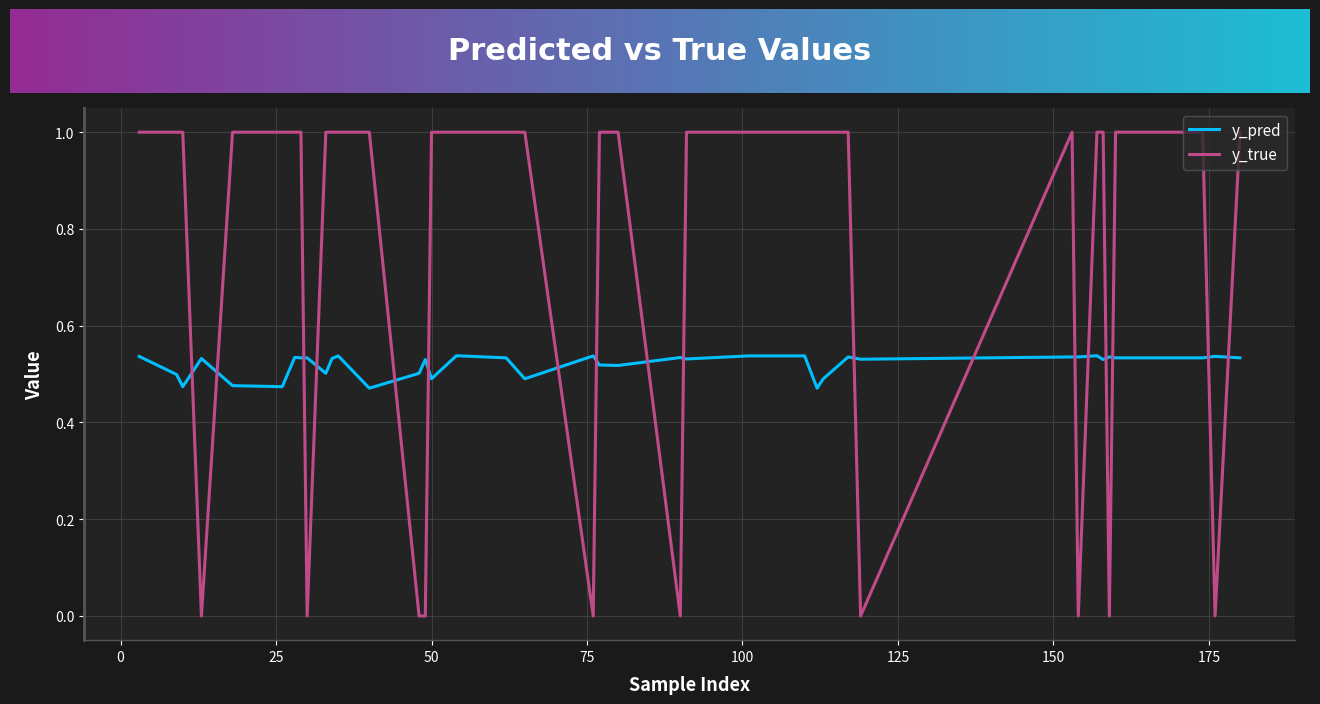

Count the y_pred values in the range 0 to 1.

40